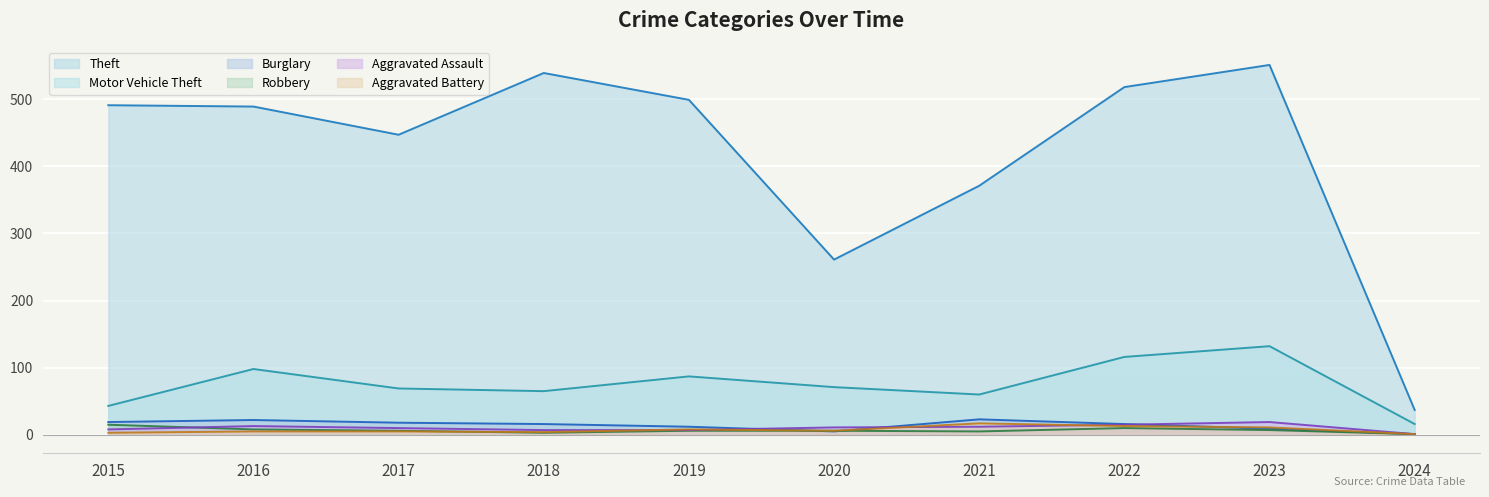

Is it true that Robbery equals 1 at 2021?

False